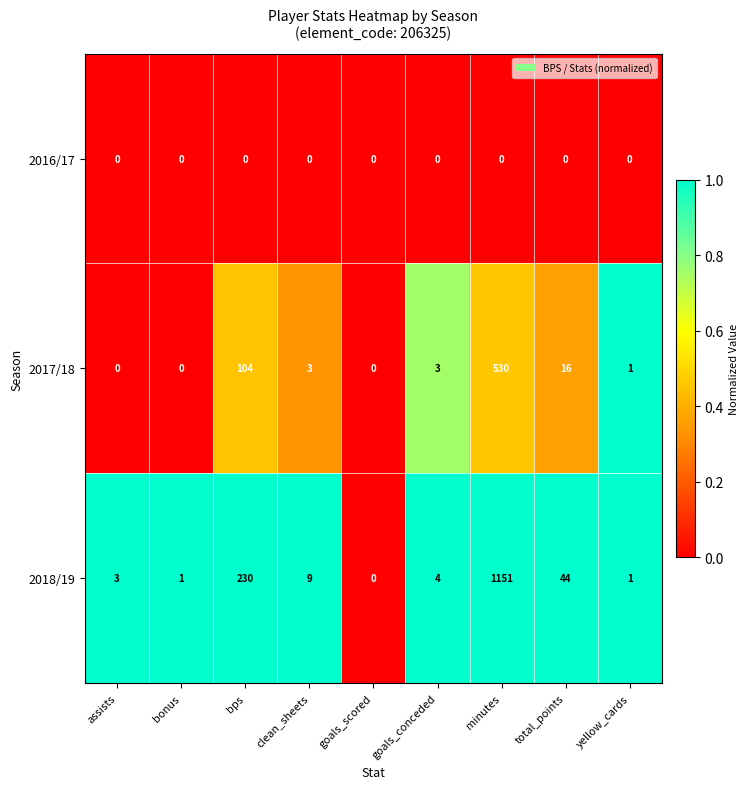

What is the total value across all series at clean_sheets?

12